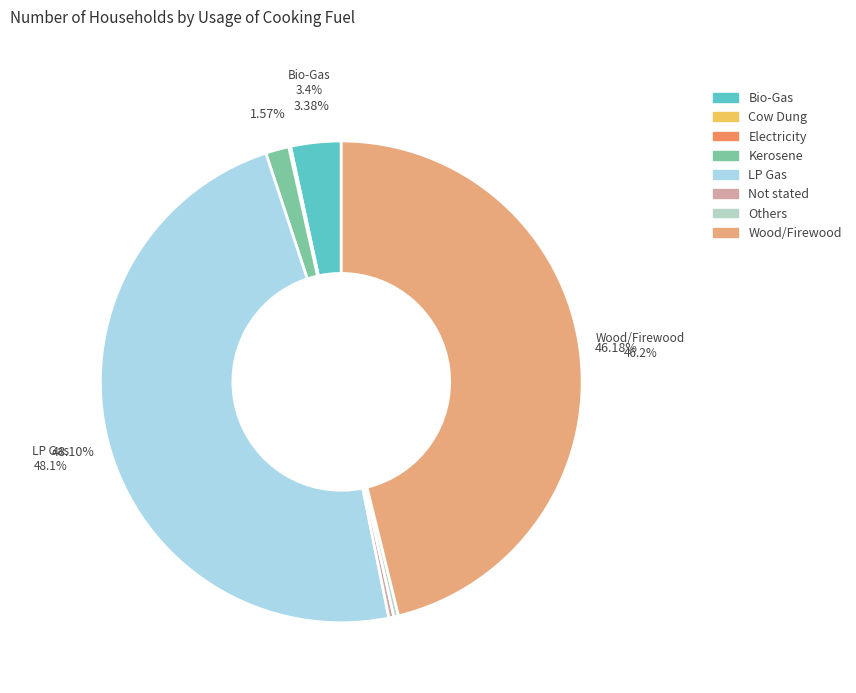

What is the smallest slice in the pie chart?

Electricity